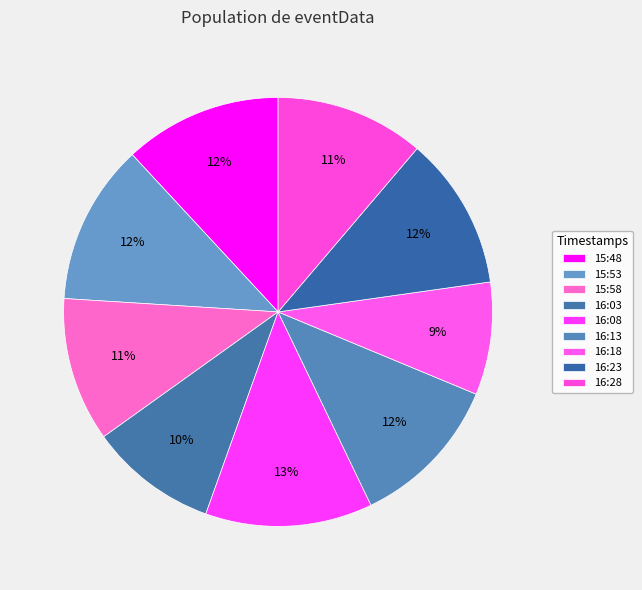

Which category has the biggest portion of the pie?

16:08